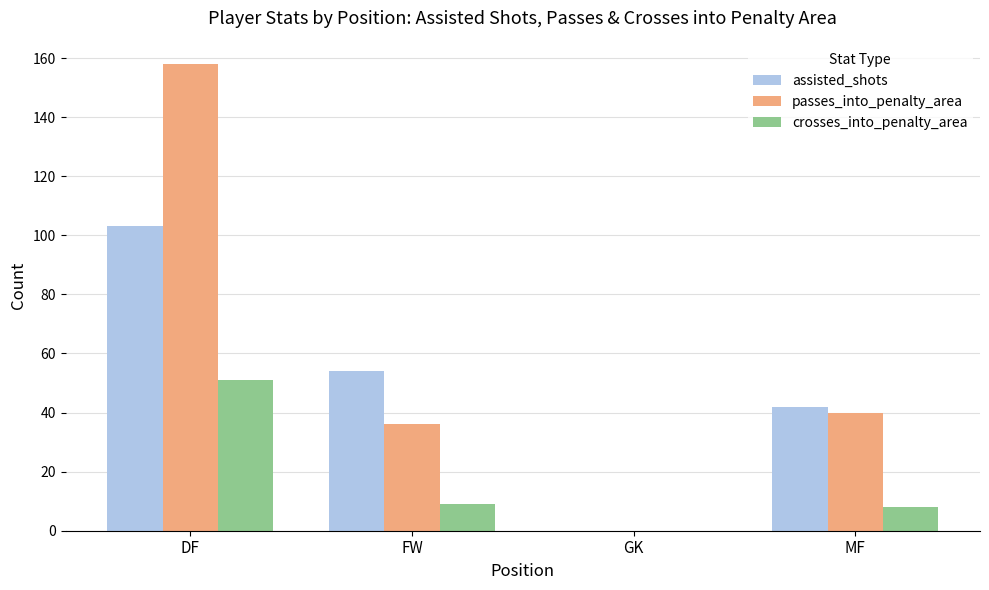

What is the total value across all series at MF?

90